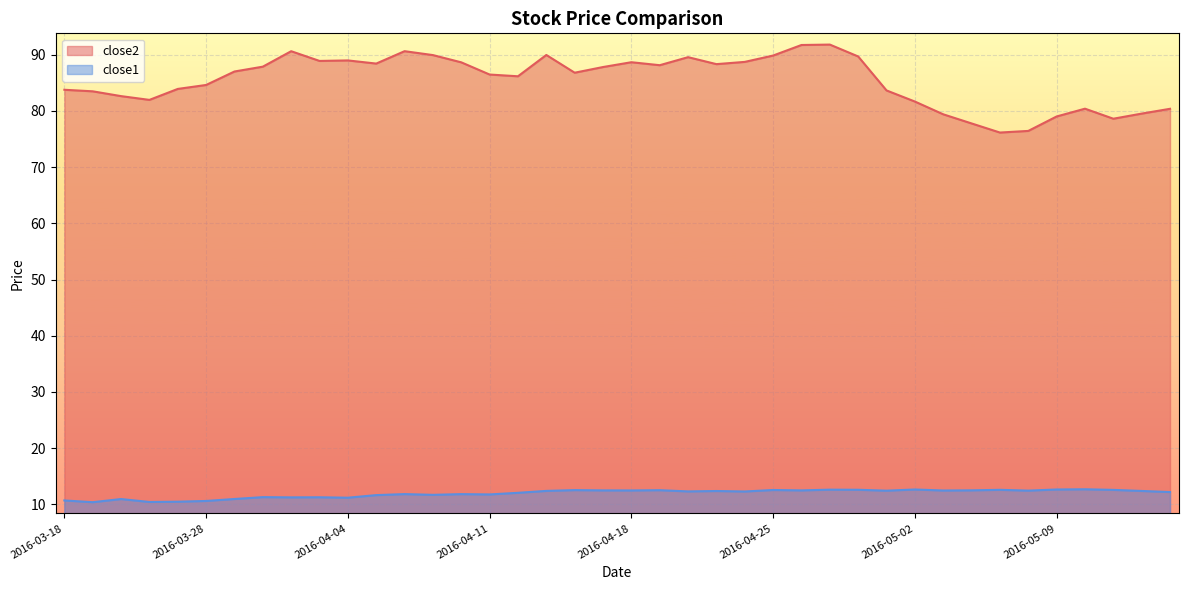

Rank the series by their average value, from lowest to highest.

close1, close2